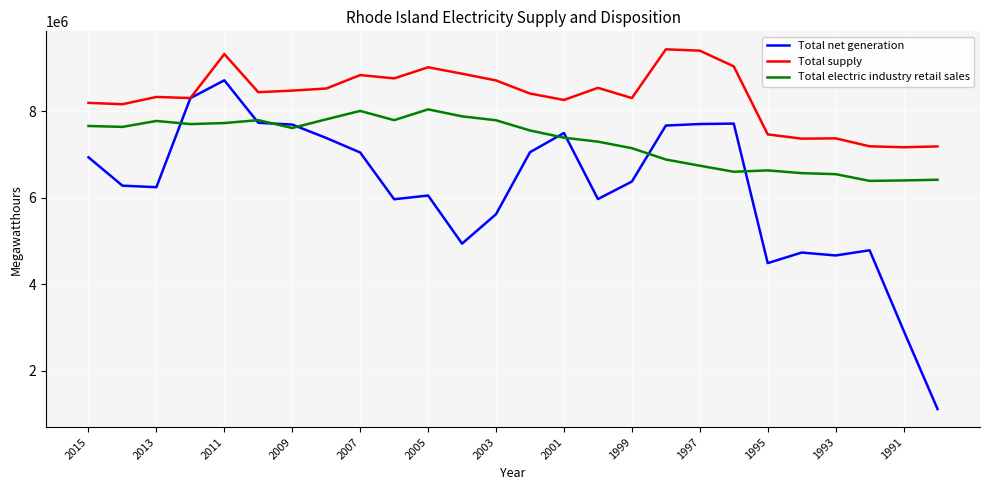

How many lines are shown in the chart?

3